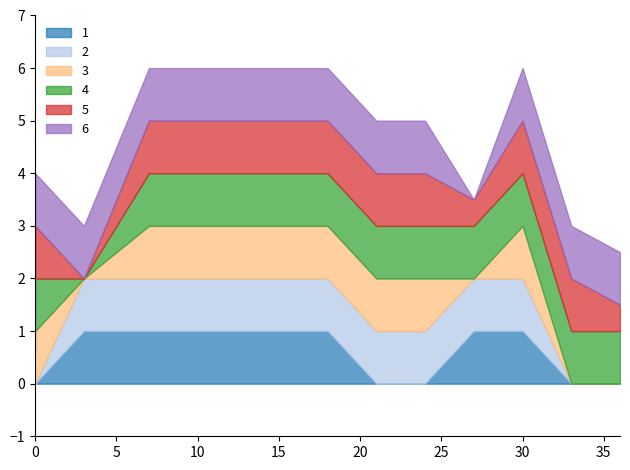

The value of 2 at 30 is 1.0. True or false?

True